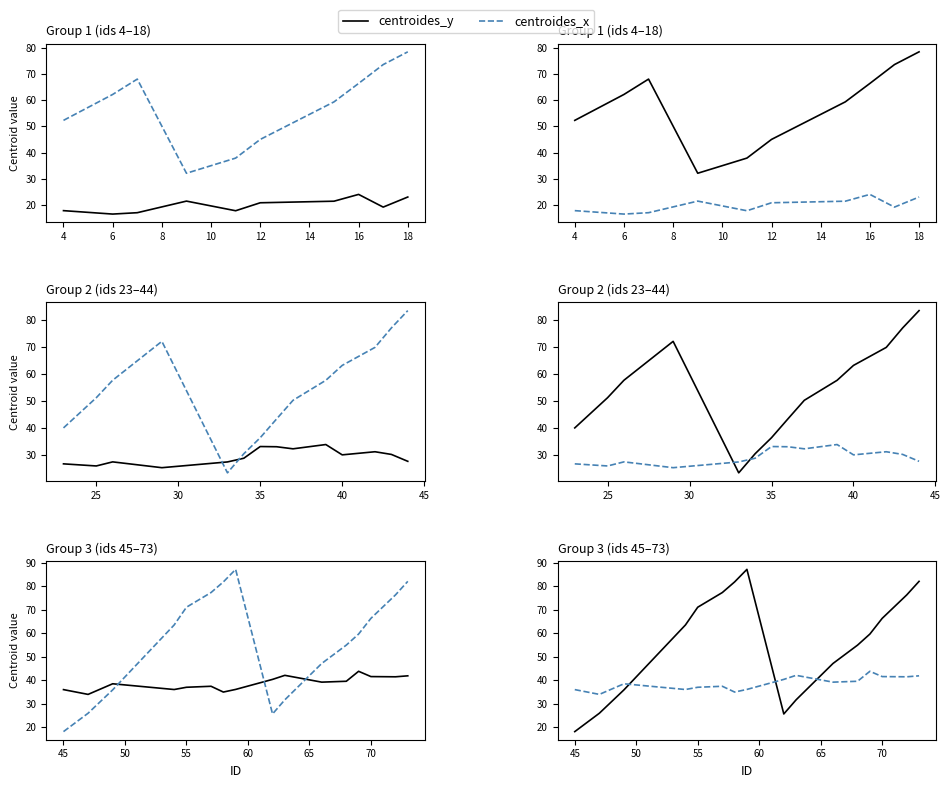

Count the number of data series in this chart.

2